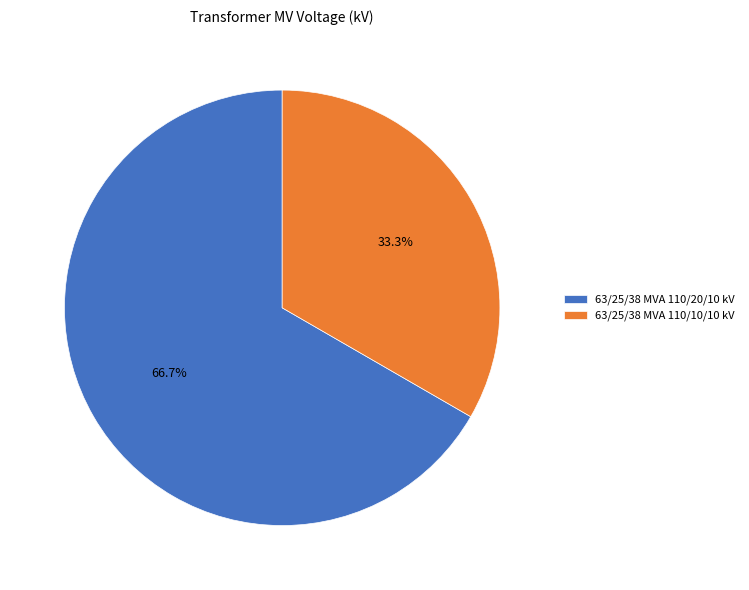

Count the number of slices in the pie.

2